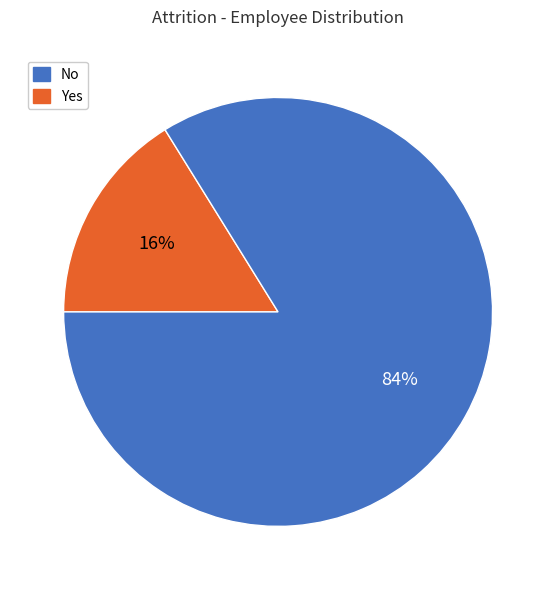

To the nearest percent, what is the average slice percentage?

50%